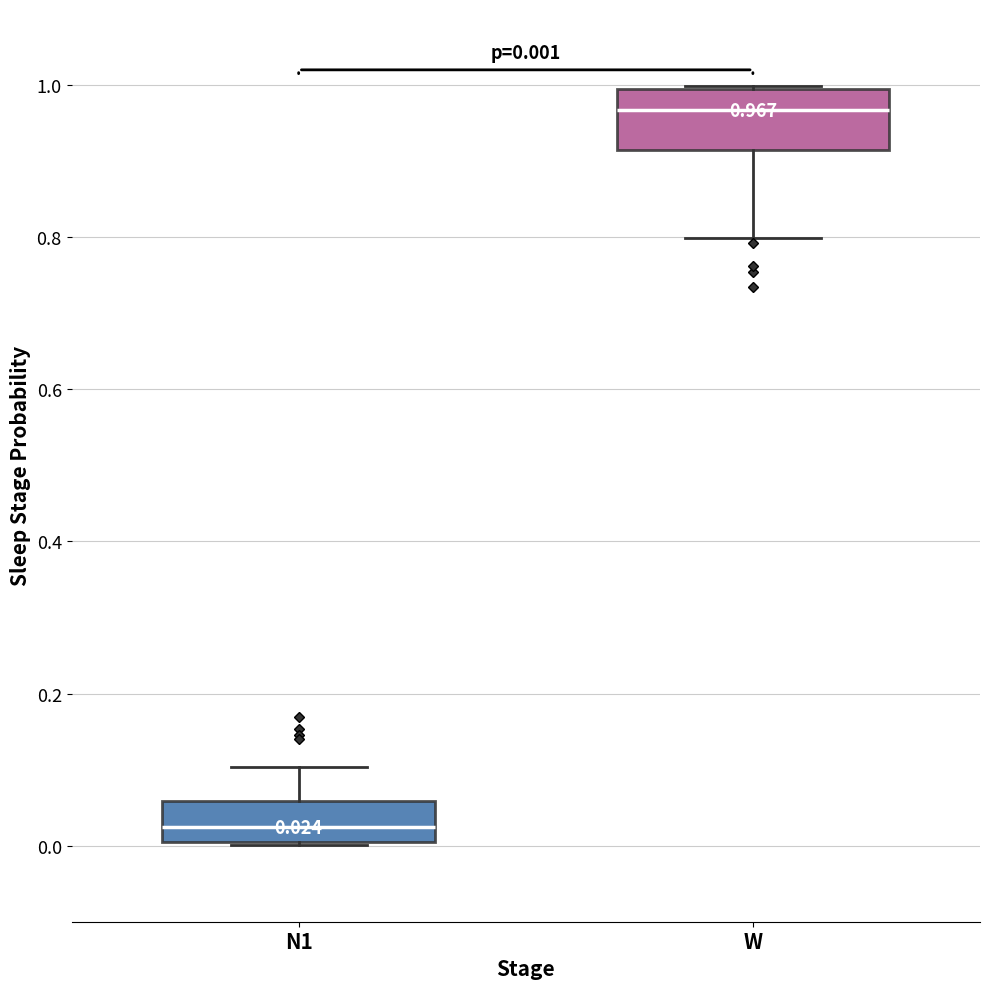

Which box has the highest median line?

W